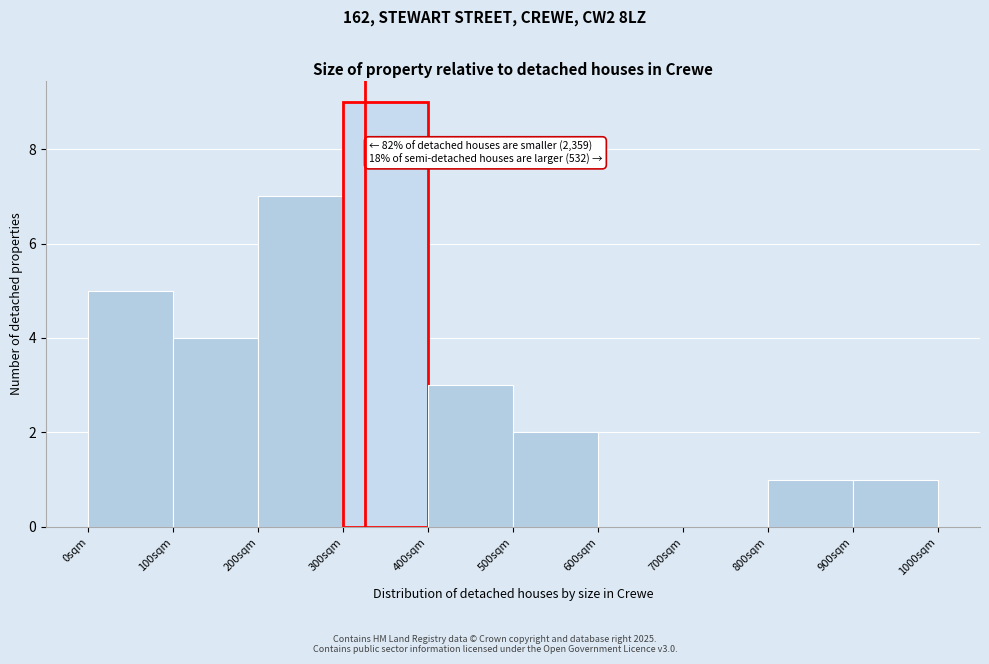

Which range on the x-axis has the tallest bar?

300 to 400